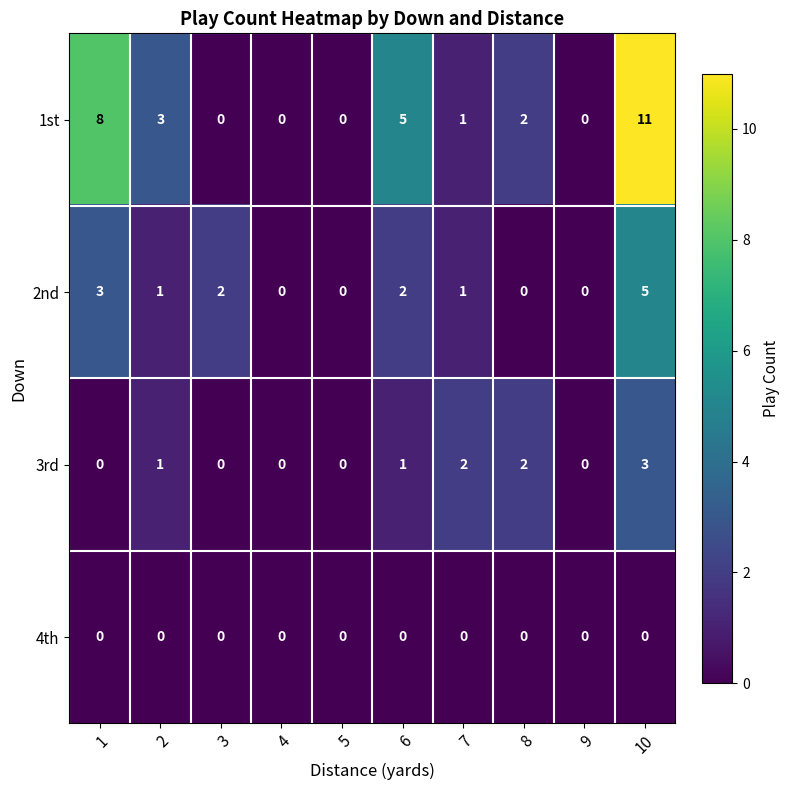

Which series has the largest range (max minus min)?

1st